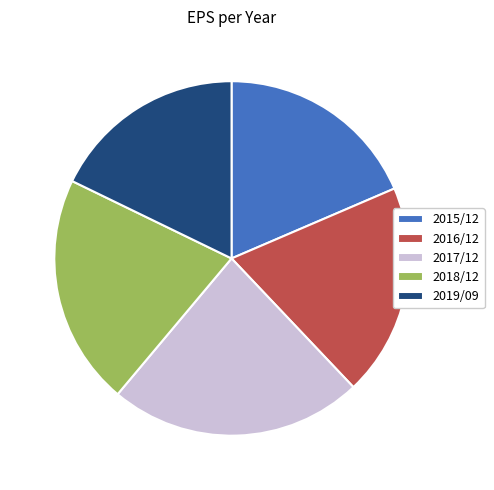

Which has a higher value, 2015/12 or 2018/12?

2018/12